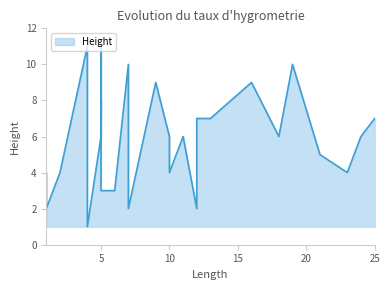

How many data points are above 6?

12